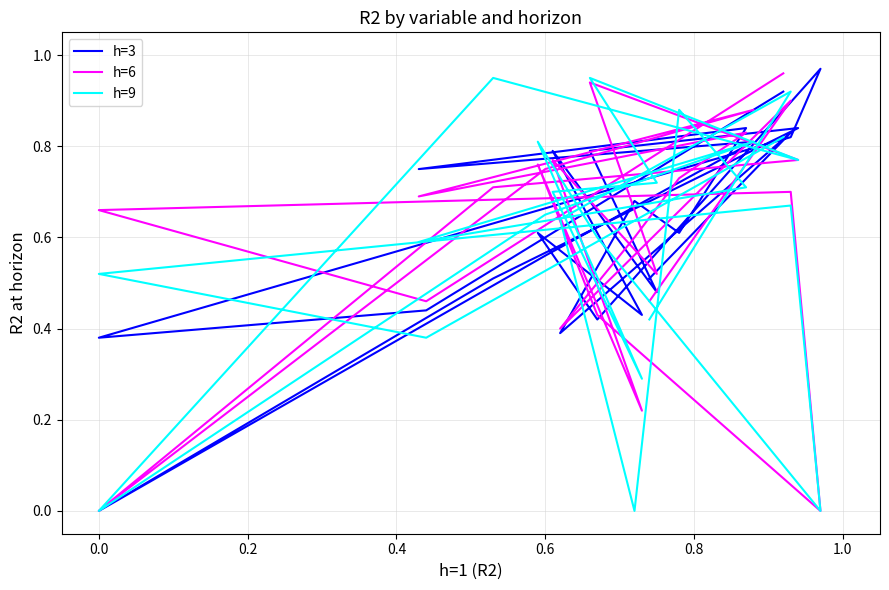

What is the average value of the h=9 series?

0.6